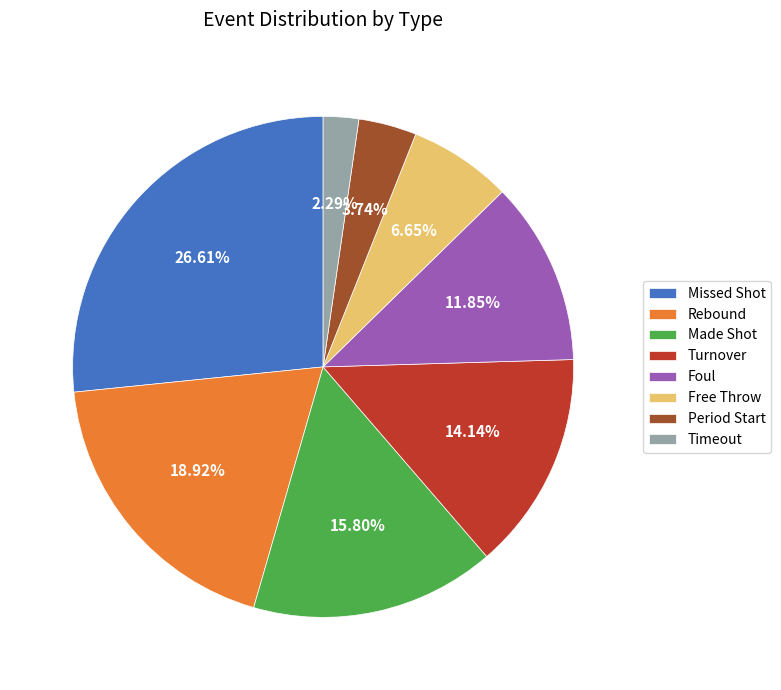

Rank the categories by value from lowest to highest.

Timeout, Period Start, Free Throw, Foul, Turnover, Made Shot, Rebound, Missed Shot